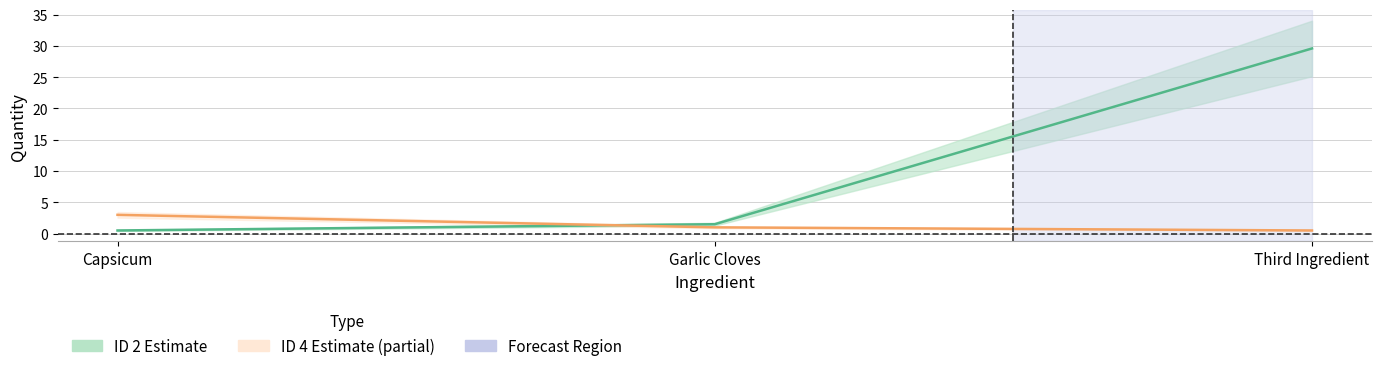

Reading left to right, what are all the values shown in this chart?

ID_2: 0.5	1.5	29.6
ID_4: 3.0	1.0	0.5